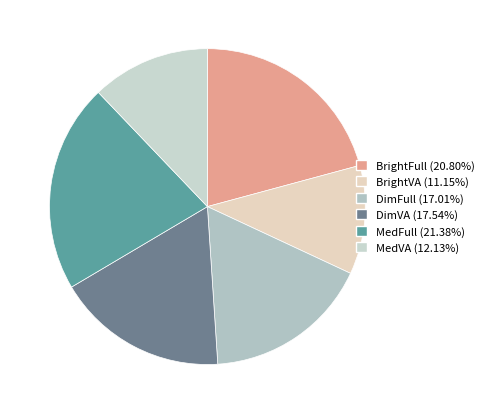

How many segments does this pie chart have?

6